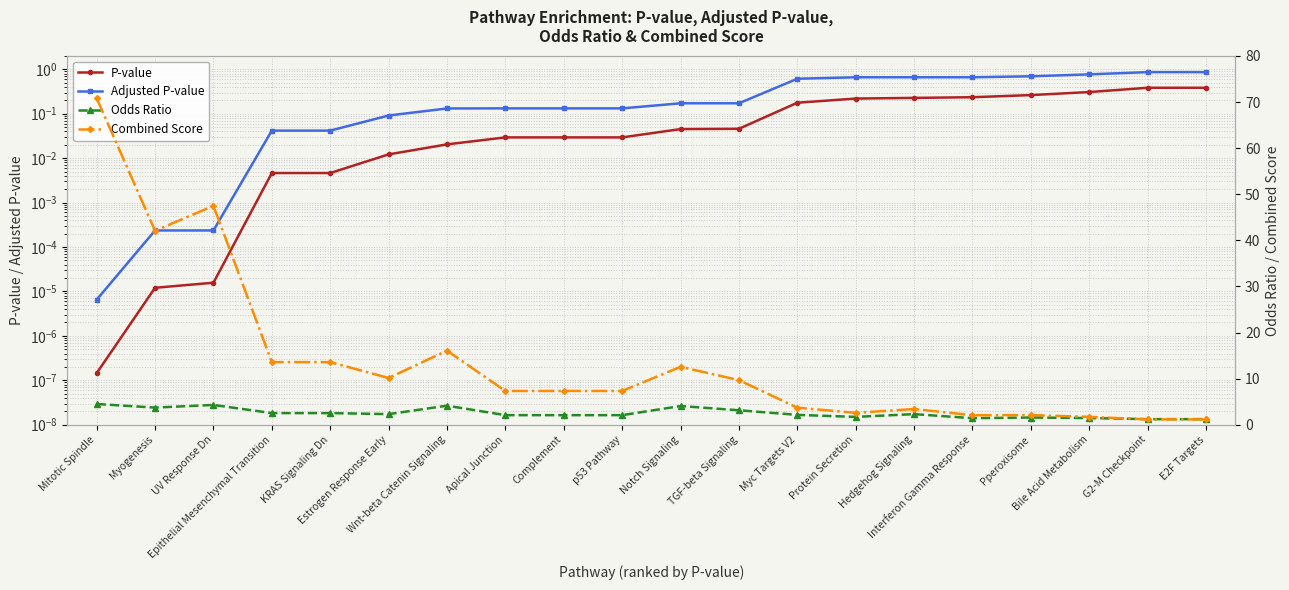

Reading right to left, list all the values displayed in this chart.

P-value: 0.4	0.4	0.3	0.3	0.2	0.2	0.2	0.2	0.0	0.0	0.0	0.0	0.0	0.0	0.0	0.0	0.0	0.0	0.0	0.0
Adjusted P-value: 0.9	0.9	0.8	0.7	0.7	0.7	0.7	0.6	0.2	0.2	0.1	0.1	0.1	0.1	0.1	0.0	0.0	0.0	0.0	0.0
Odds Ratio: 1.2	1.2	1.4	1.6	1.4	2.3	1.7	2.1	3.1	4.1	2.1	2.1	2.1	4.1	2.3	2.5	2.5	4.3	3.7	4.5
Combined Score: 1.2	1.2	1.7	2.1	2.1	3.4	2.6	3.7	9.7	12.6	7.3	7.3	7.3	16.1	10.1	13.6	13.6	47.5	42.1	70.8